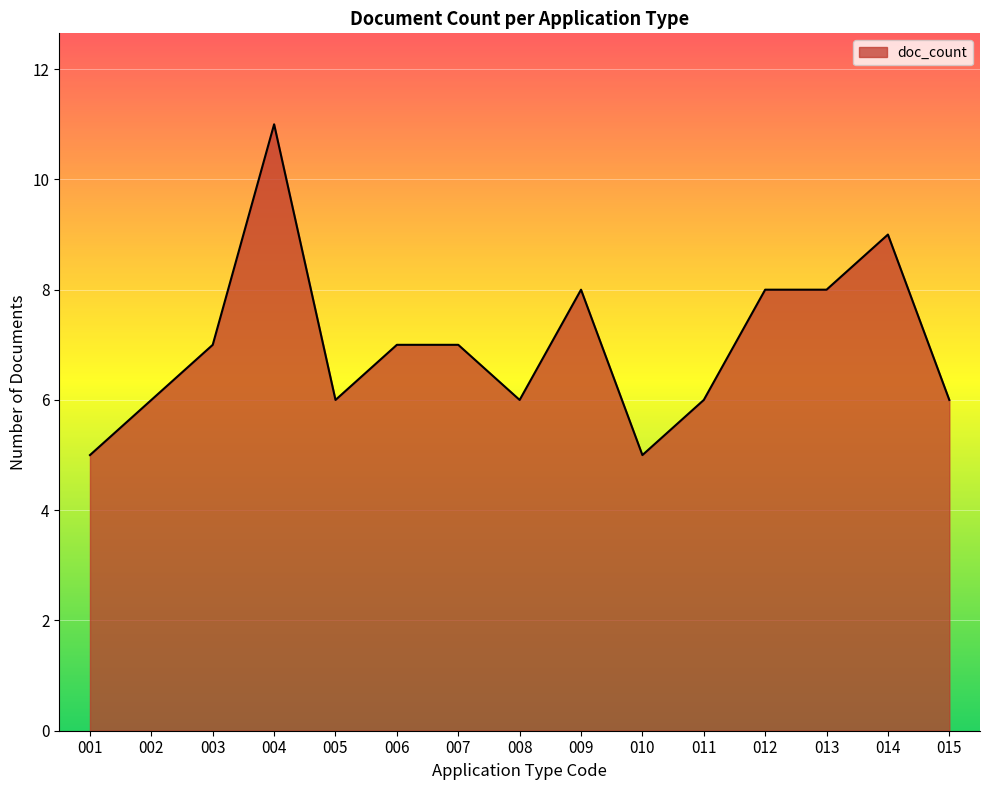

What is the maximum value shown in the chart?

11